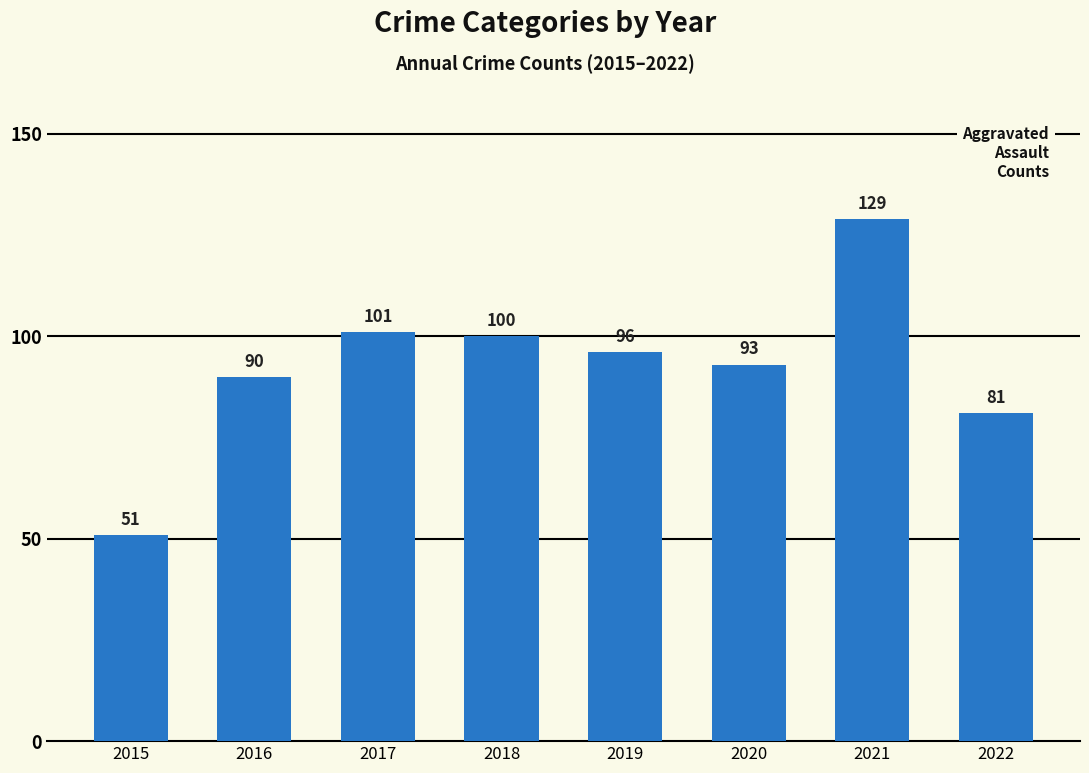

Reading left to right, extract all data points from this chart.

51	90	101	100	96	93	129	81